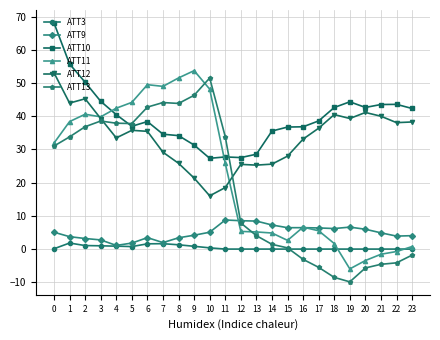

True or false: ATT11 has more than 1 points higher than both neighbors.

True